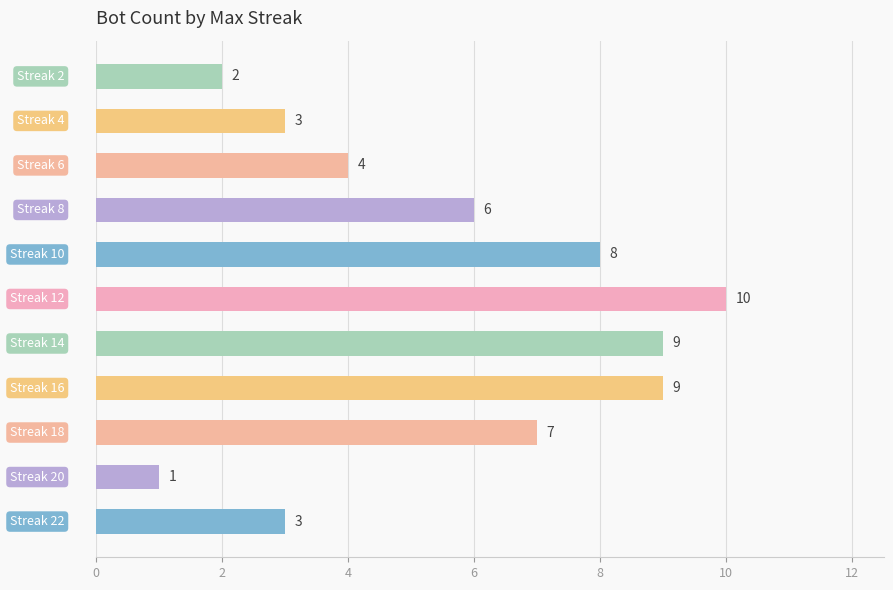

Count the number of data series in this chart.

1